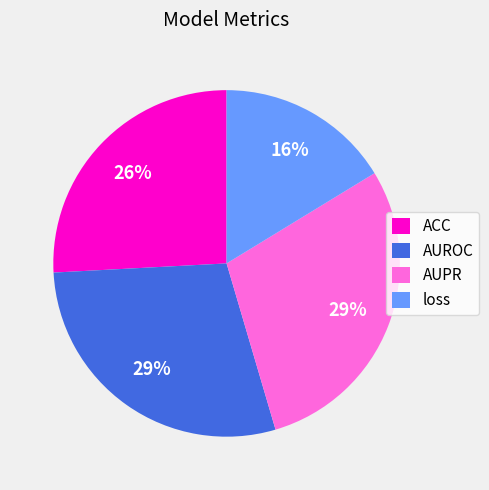

Do AUPR and loss together represent more than half of the pie?

No